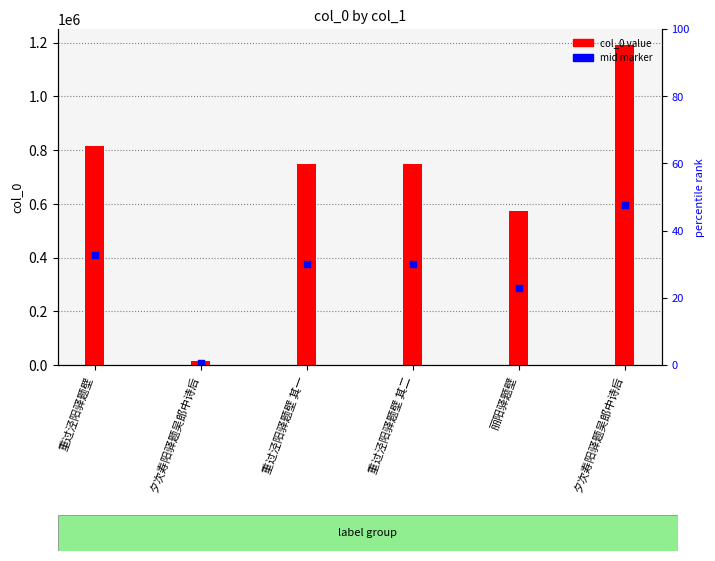

Which series reaches the maximum Y coordinate?

col_0